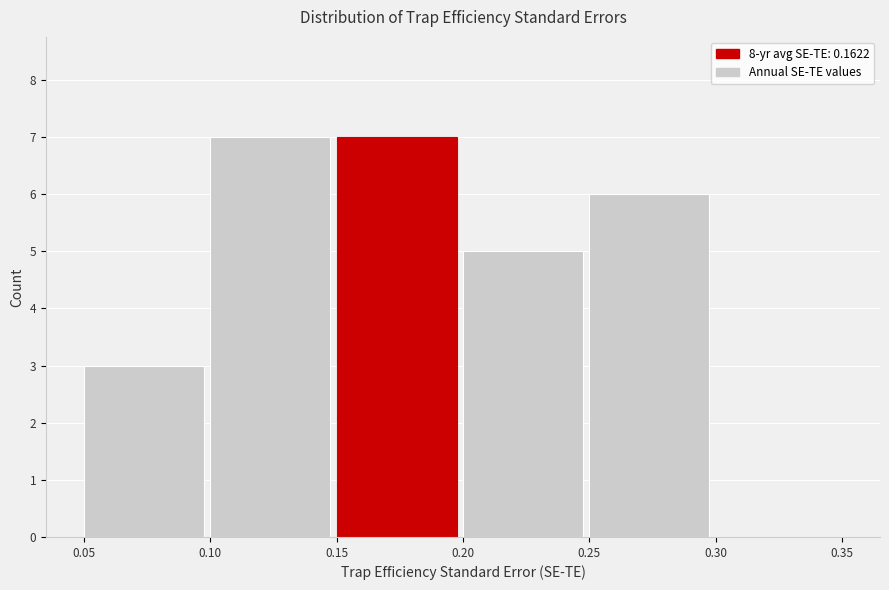

What is the height of the bar covering 0.05 to 0.10 on the x-axis? The values are not printed on the chart, so give them approximately, as read against the axis.

3